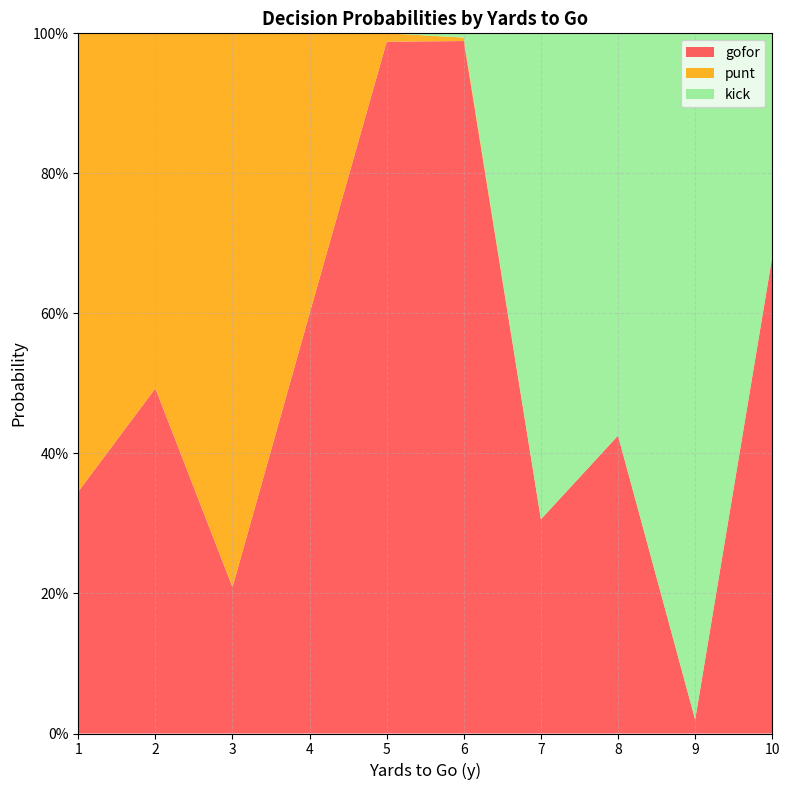

Reading left to right, transcribe all the data shown in this chart.

gofor: 0.3	0.5	0.2	0.6	1.0	1.0	0.3	0.4	0.0	0.7
punt: 0.7	0.5	0.8	0.4	0.0	0.0	0.0	0.0	0.0	0.0
kick: 0.0	0.0	0.0	0.0	0.0	0.0	0.7	0.6	1.0	0.3